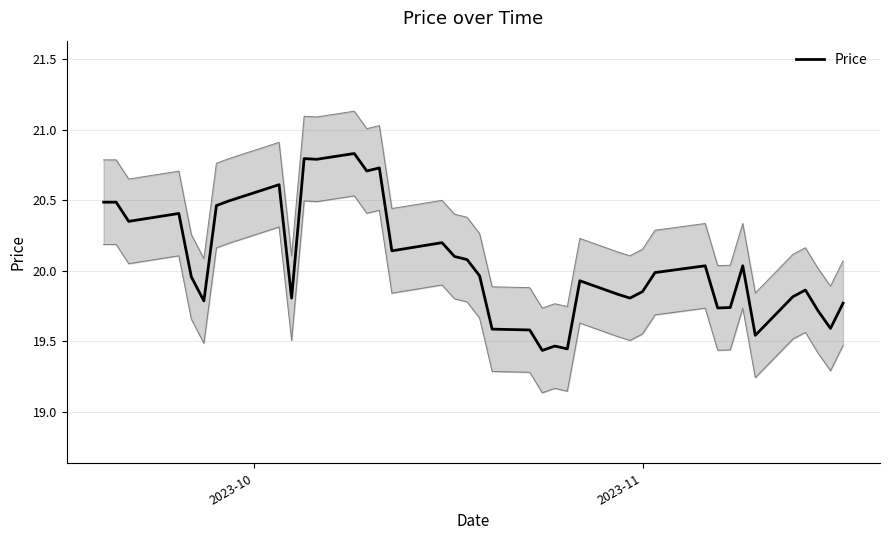

How many points are lower than both their immediate neighbors (excluding endpoints)?

12